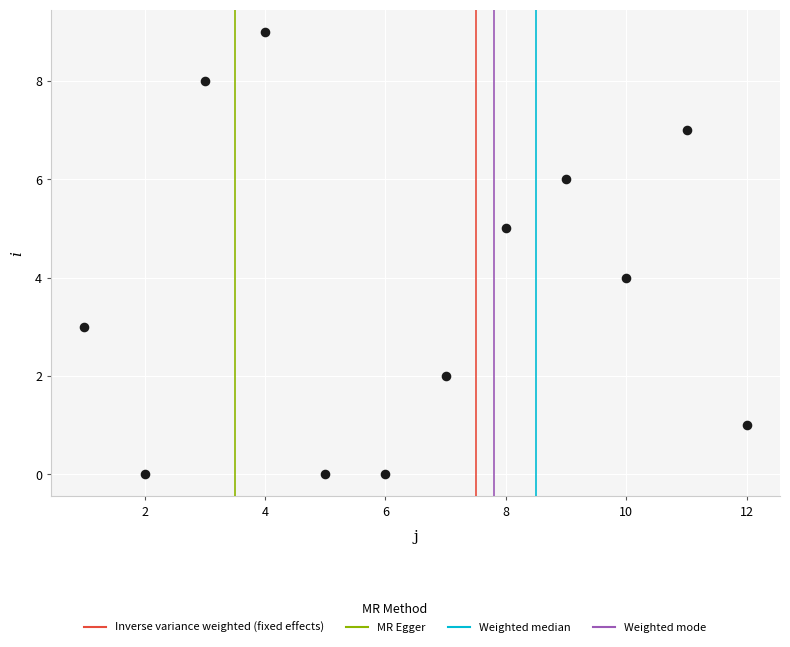

What is the range of X values (max minus min)?

11